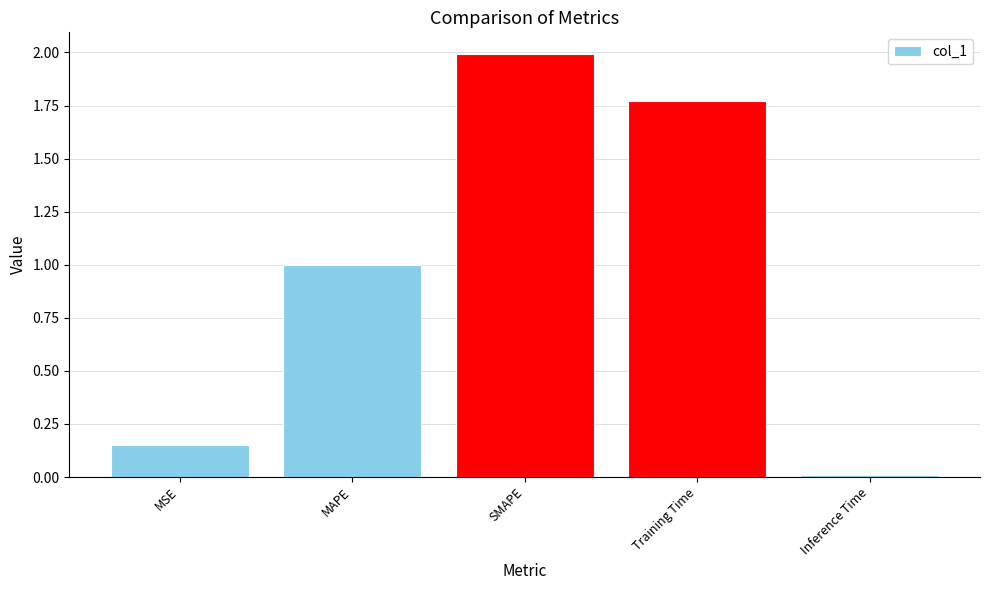

Count the number of data series in this chart.

1